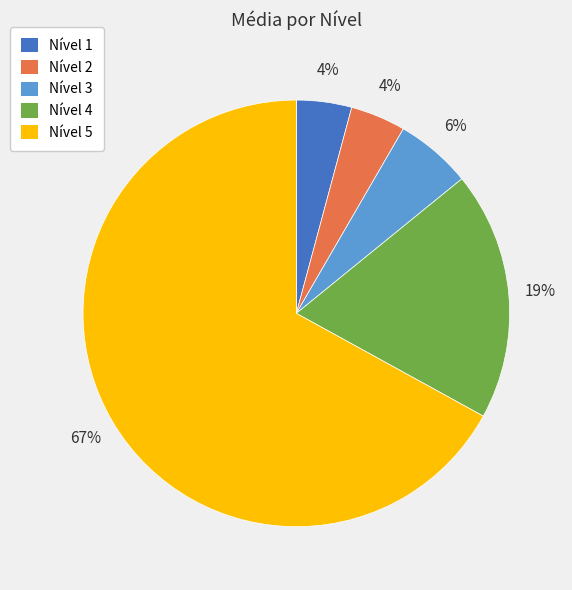

Do Nível 3 and Nível 5 together represent more than half of the pie?

Yes